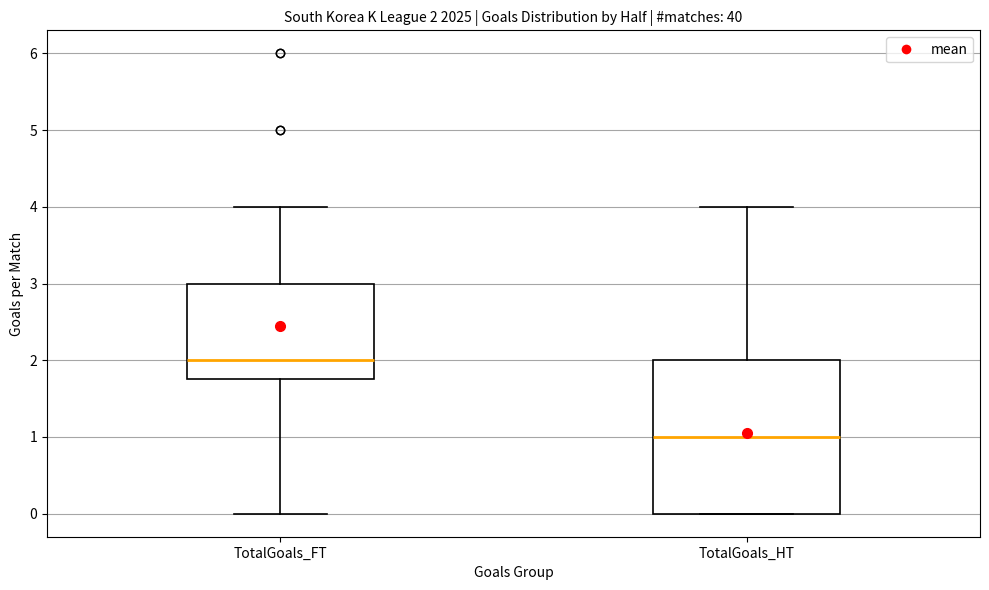

Which box's median line is the lowest?

TotalGoals_HT